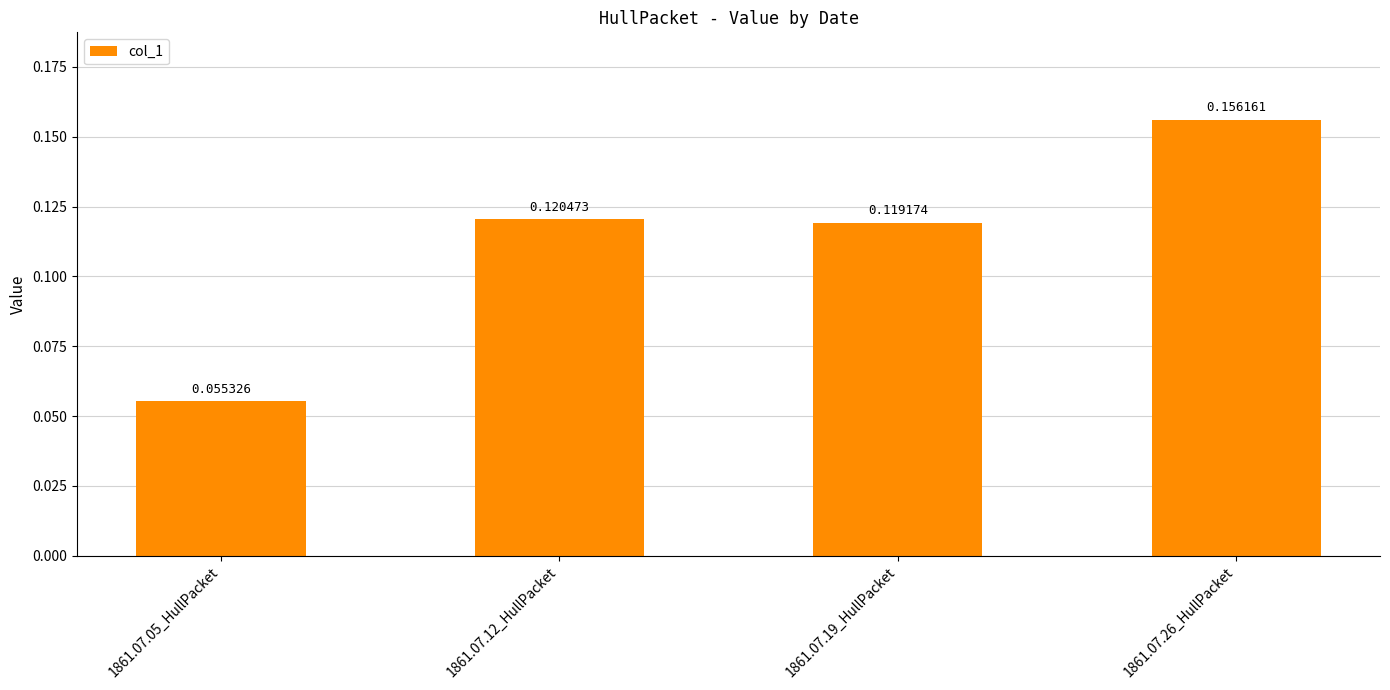

What is the label of the 1st bar from the left?

1861.07.05_HullPacket